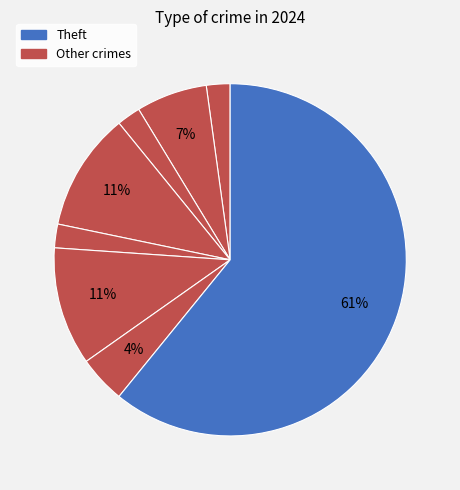

How many segments does this pie chart have?

8